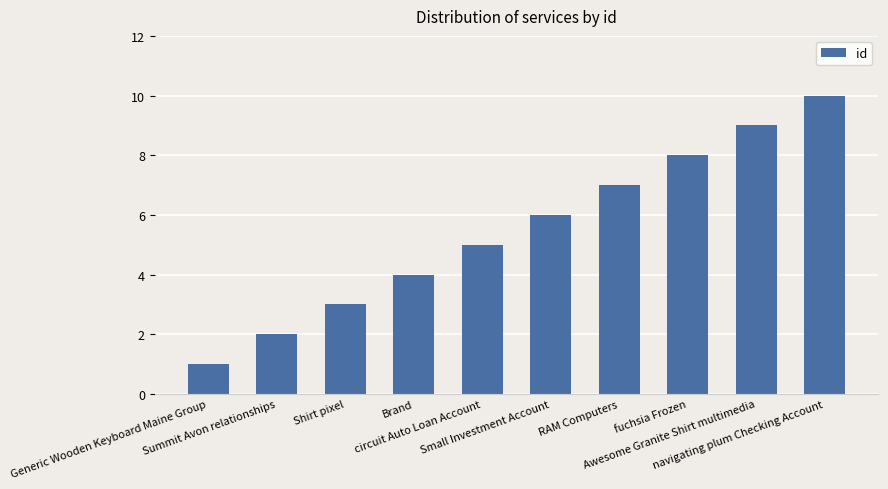

List the labels in order of value, smallest first.

Generic Wooden Keyboard Maine Group, Summit Avon relationships, Shirt pixel, Brand, circuit Auto Loan Account, Small Investment Account, RAM Computers, fuchsia Frozen, Awesome Granite Shirt multimedia, navigating plum Checking Account